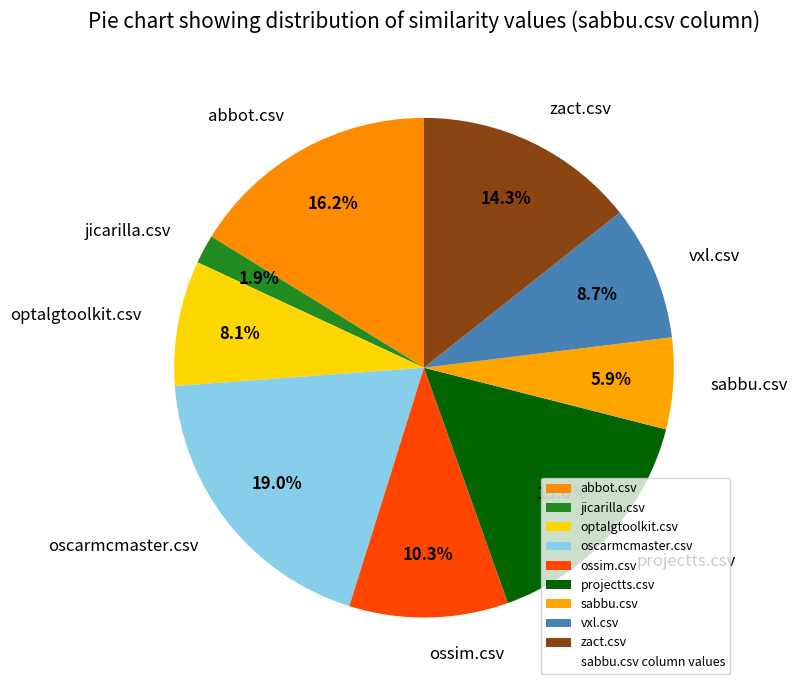

Is the sum of sabbu.csv and projectts.csv greater than half?

No